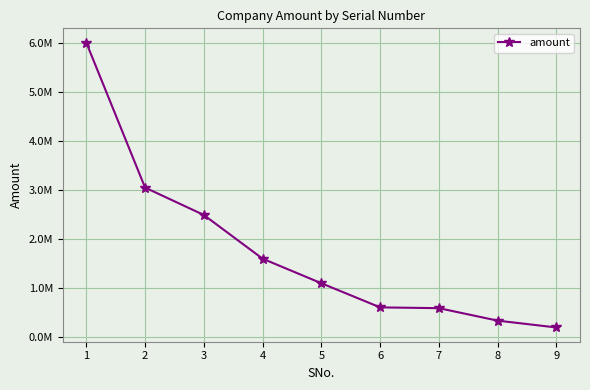

Rank the categories by value from lowest to highest.

9, 8, 7, 6, 5, 4, 3, 2, 1